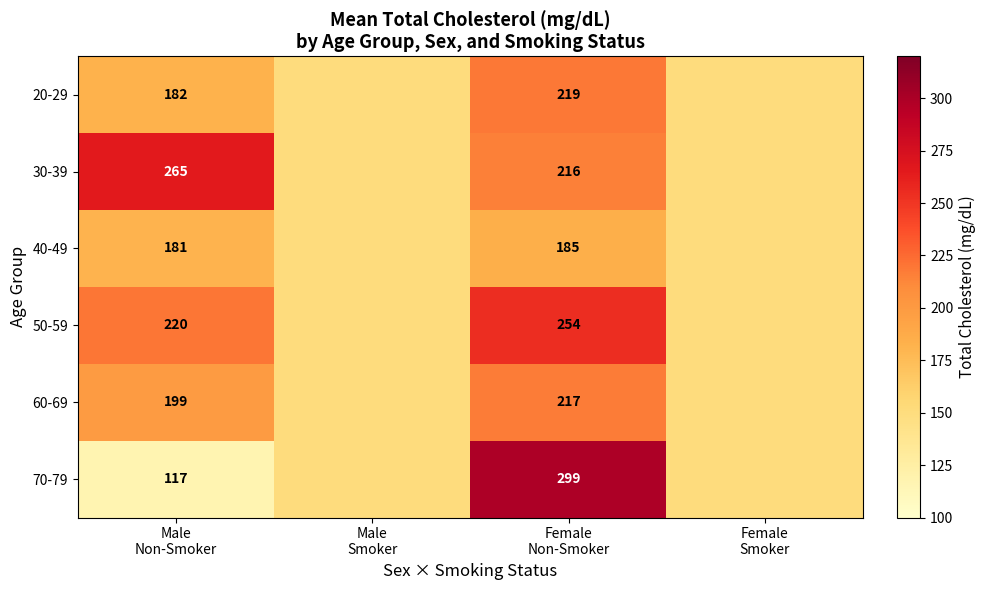

Which category has the highest value in the 20-29 series?

Female Non-Smoker